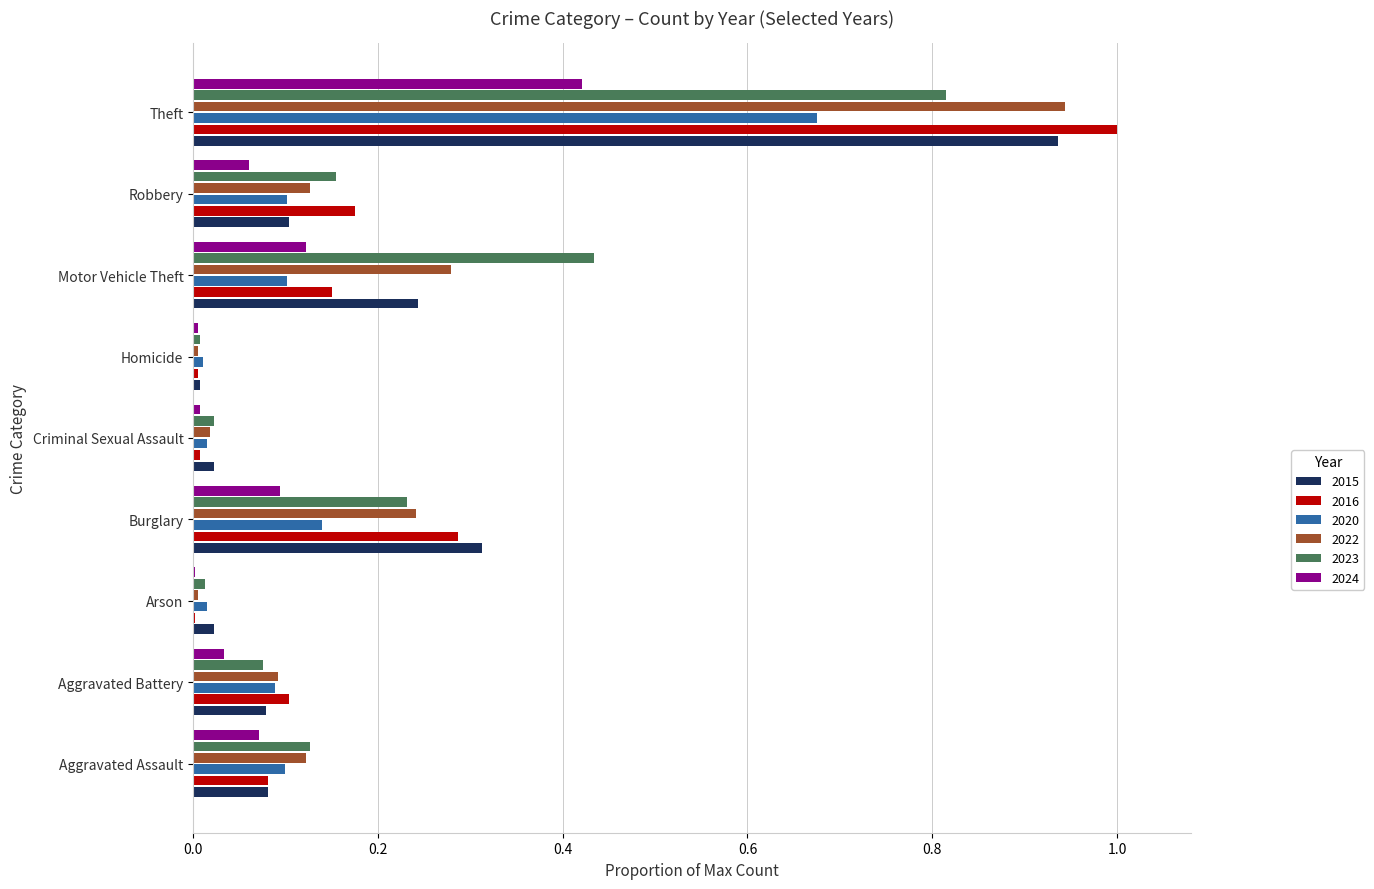

Which series has the widest spread of values?

2016